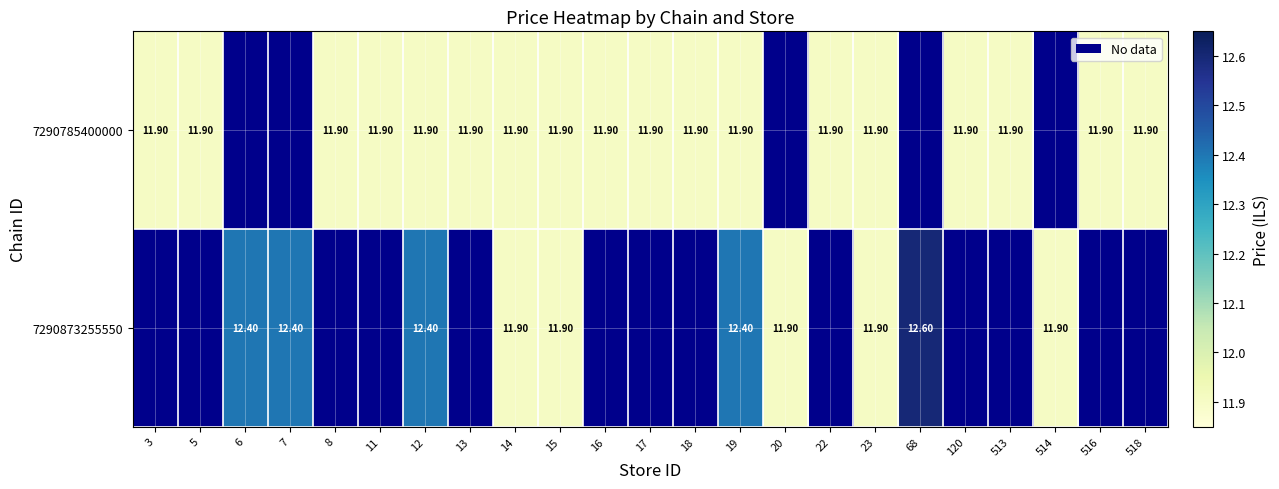

The value of 7290785400000 at 18 is 15.8. True or false?

False